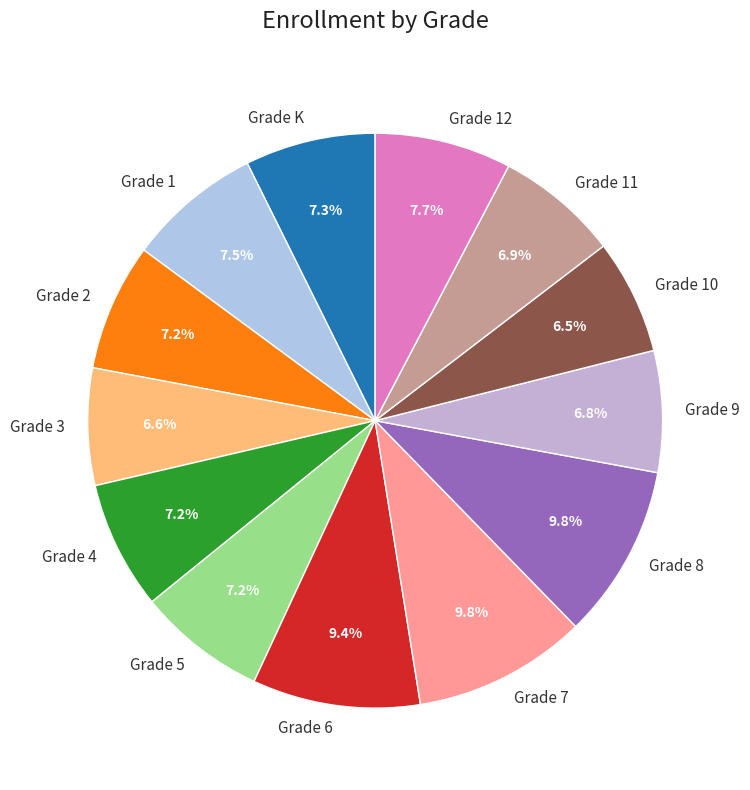

The Grade 4 slice represents 7% of the pie. True or false?

True